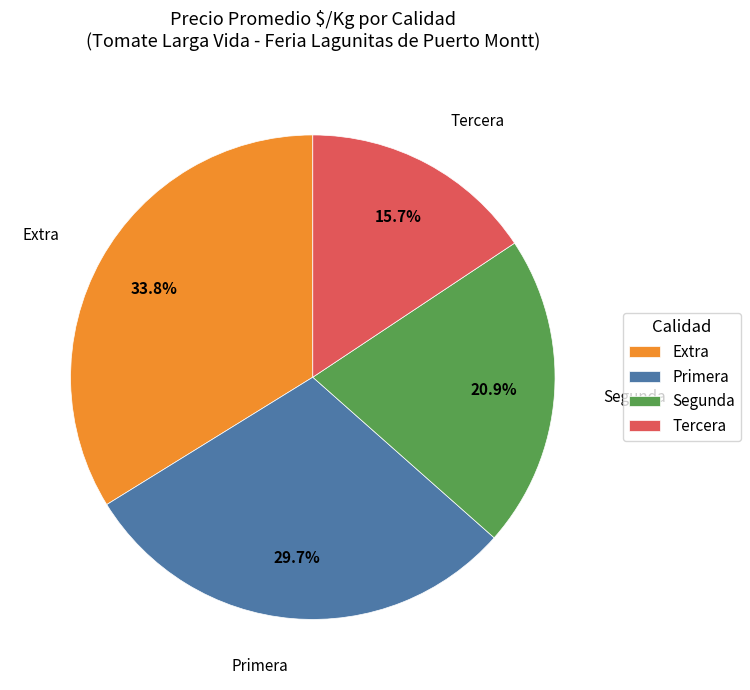

Count the number of slices in the pie.

4